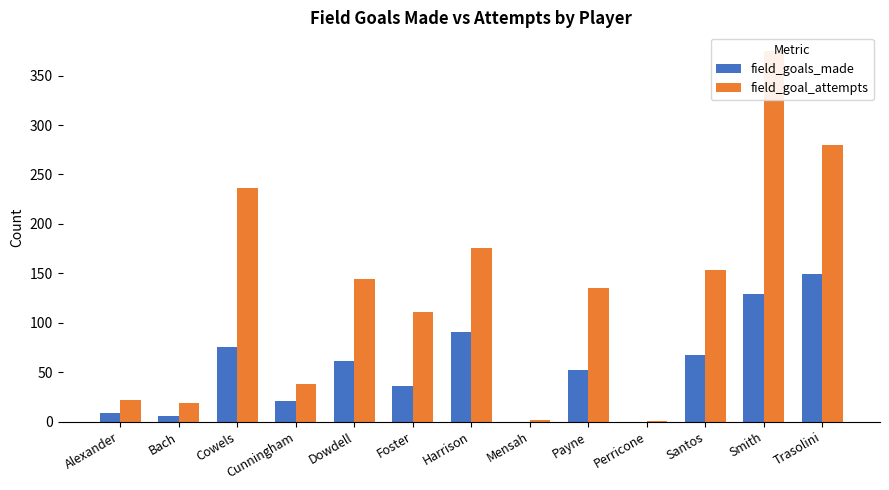

Between Cowels and Payne, which series saw the biggest shift?

field_goal_attempts